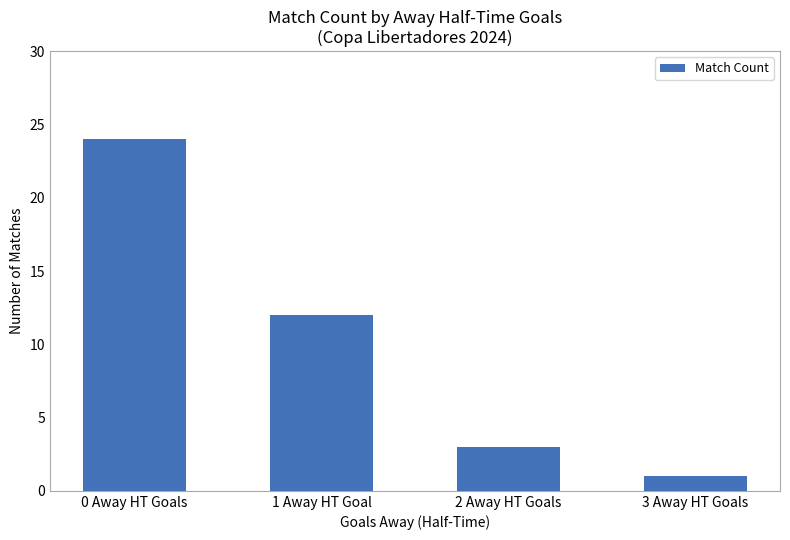

What is the value of the 4th bar from the left?

1